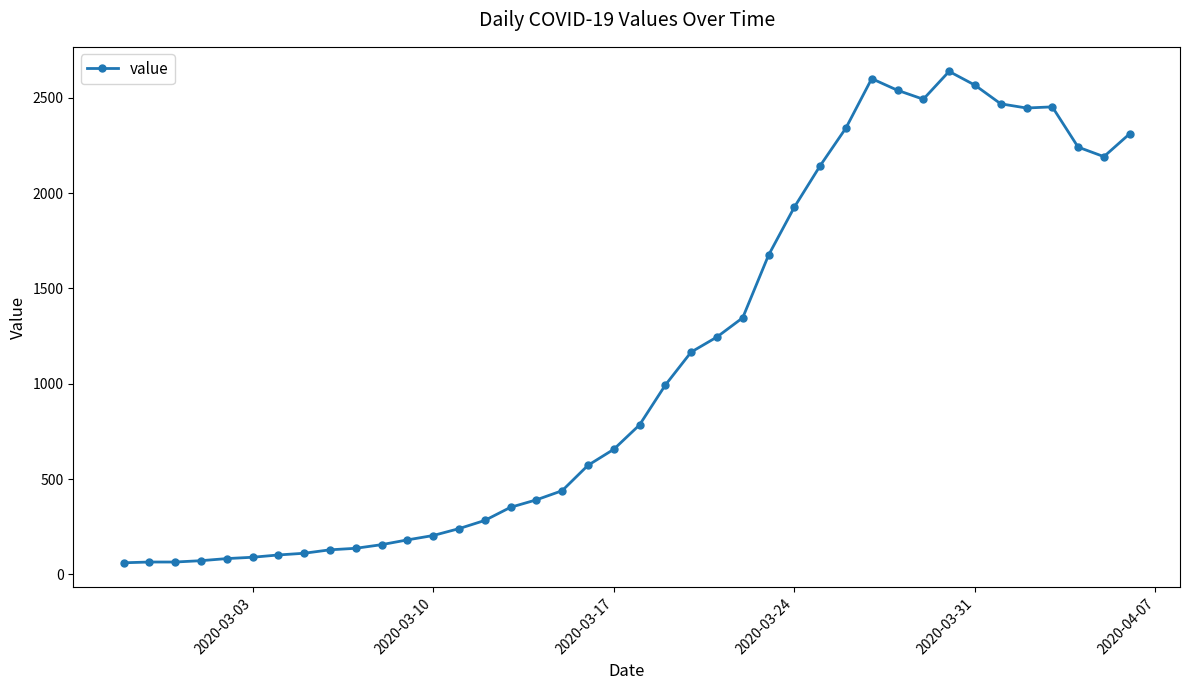

What is the sum of all values?

44951